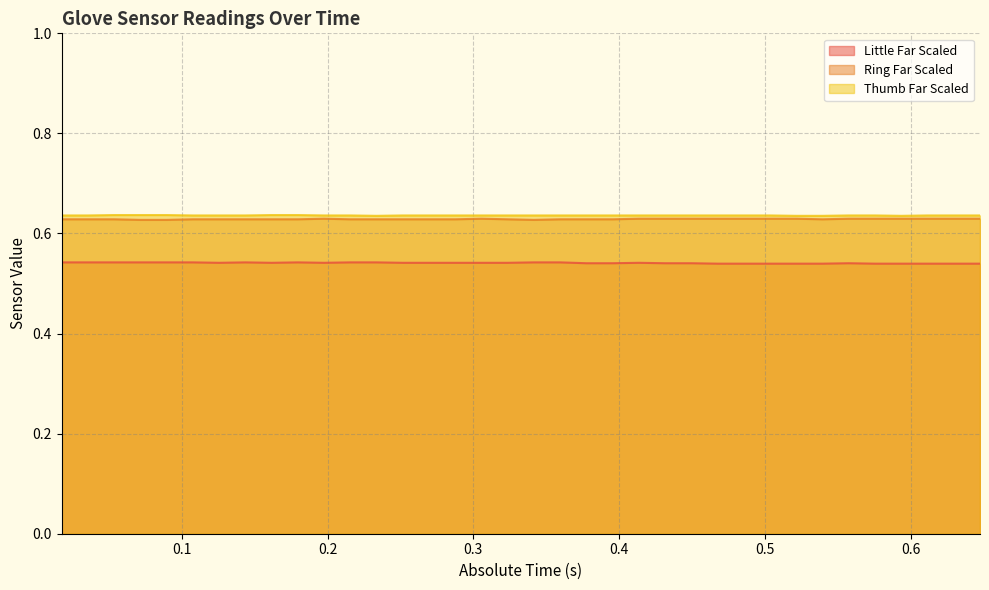

Does the chart display data point markers on the line(s)?

No